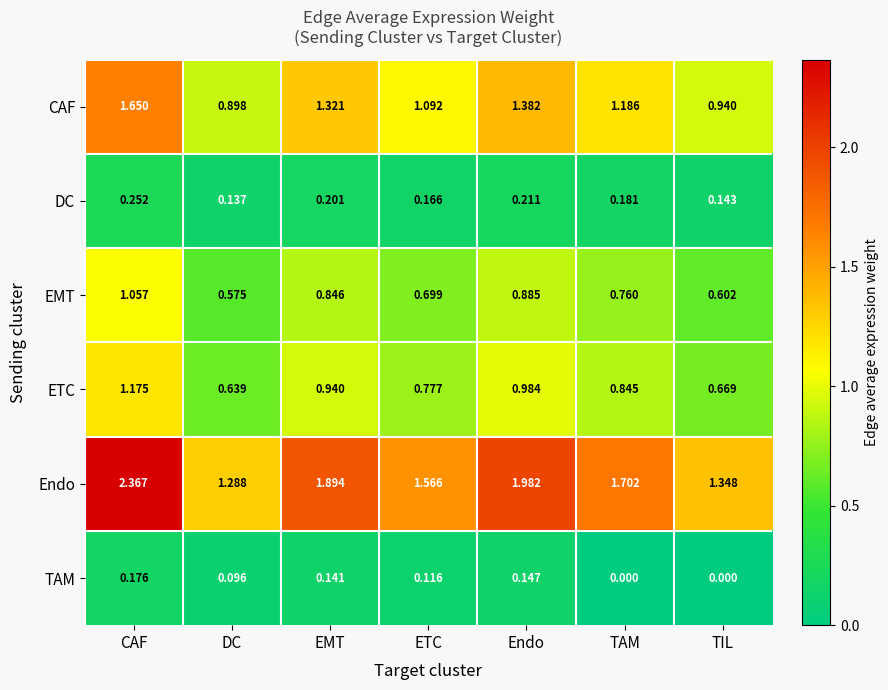

Which series has the largest range (max minus min)?

Endo